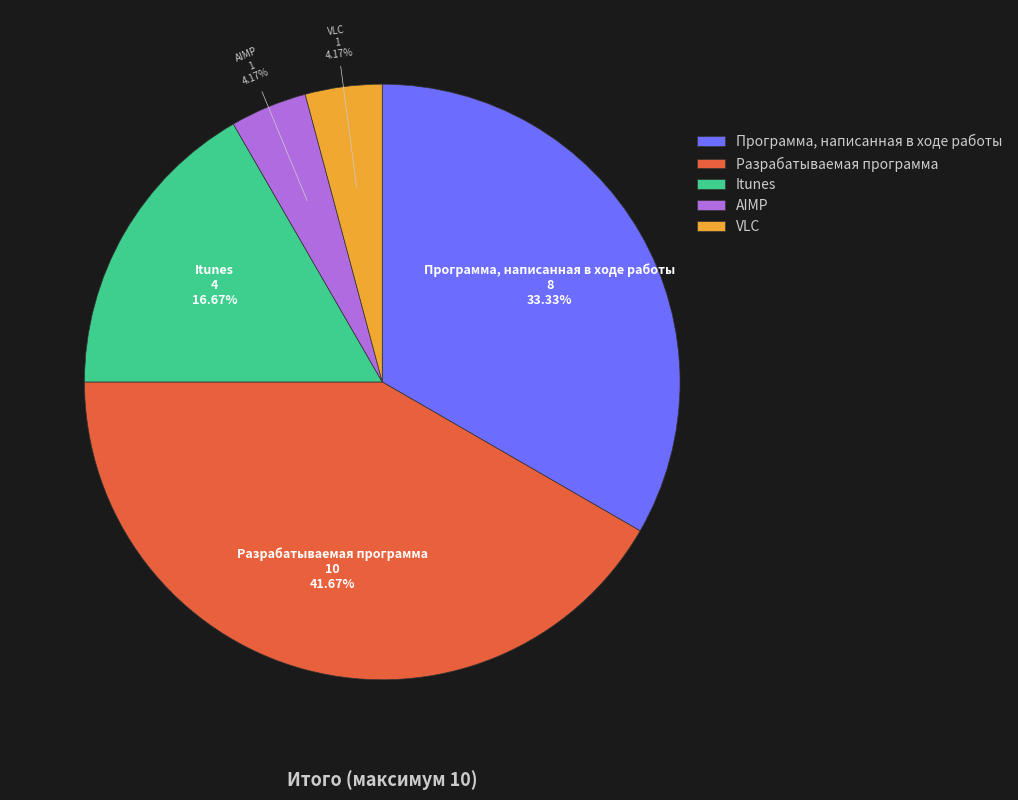

Approximately how many times larger is the value at VLC compared to AIMP?

1.0